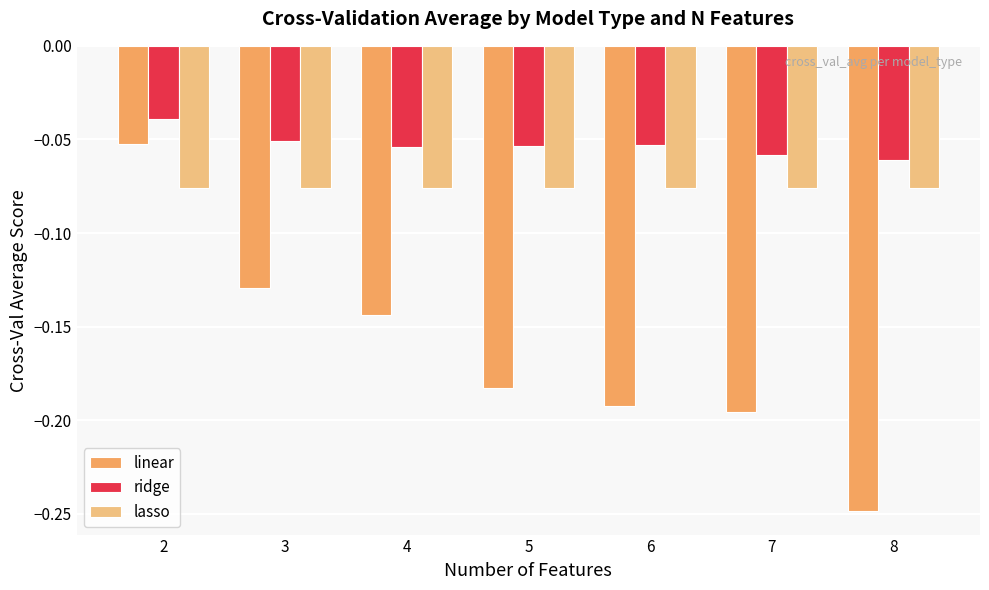

How many groups of bars are there?

7